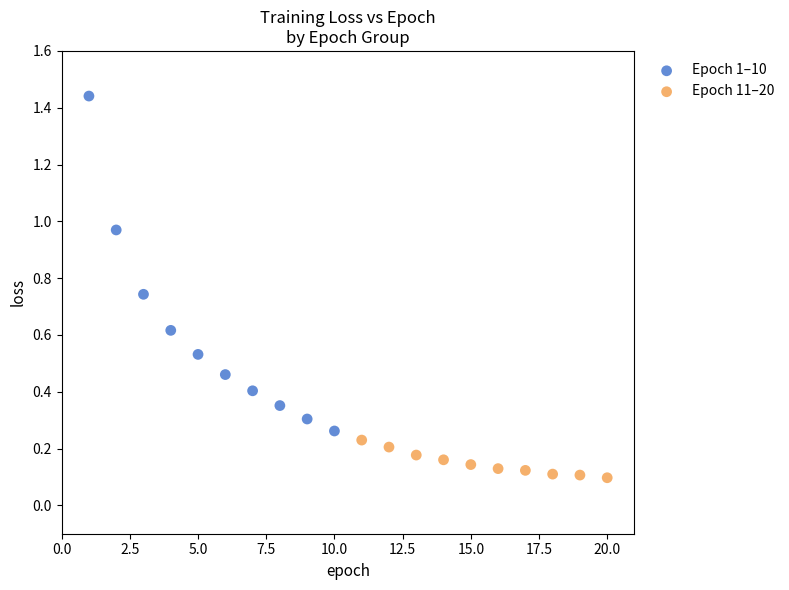

Which series contains the lowest Y value?

Epoch 11–20